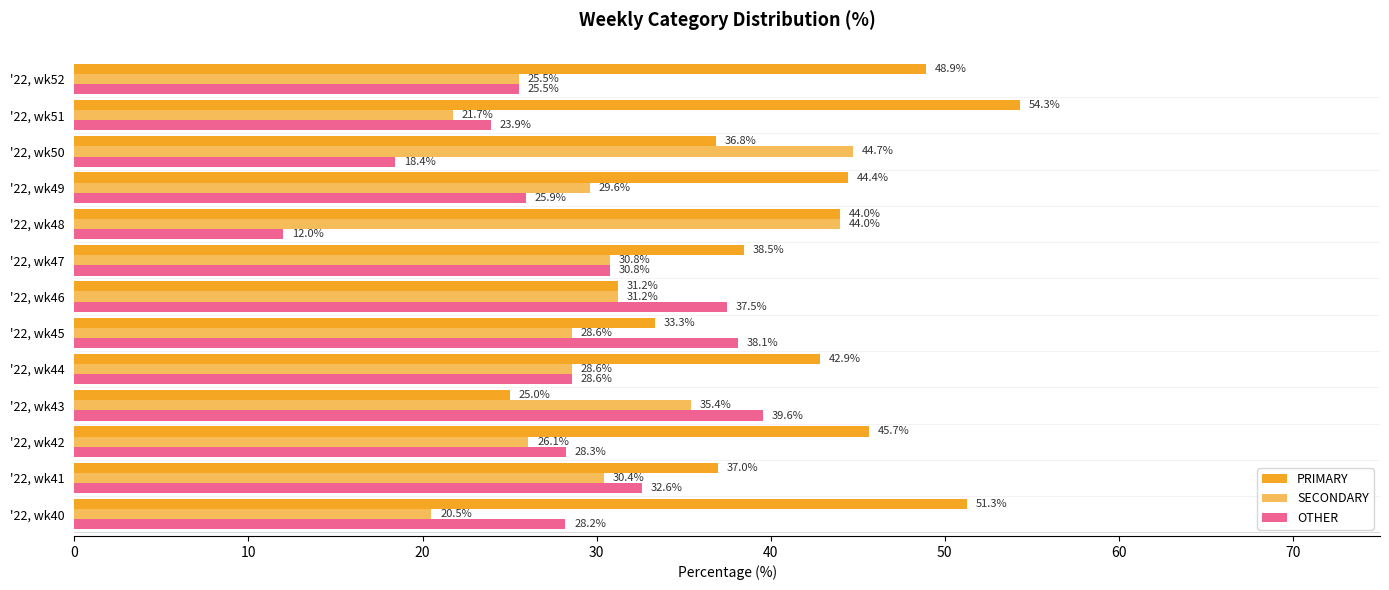

How many distinct data groups are displayed?

3